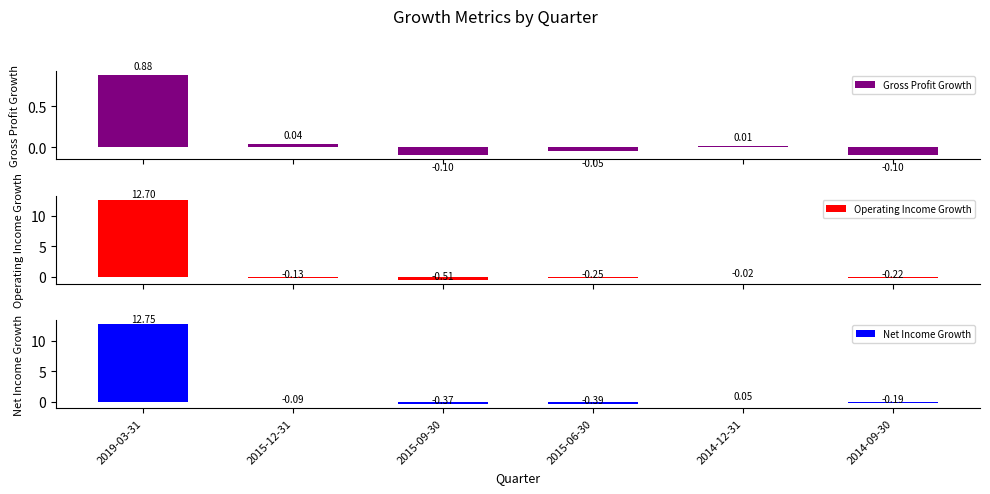

Which series has the largest total across all categories?

Net Income Growth